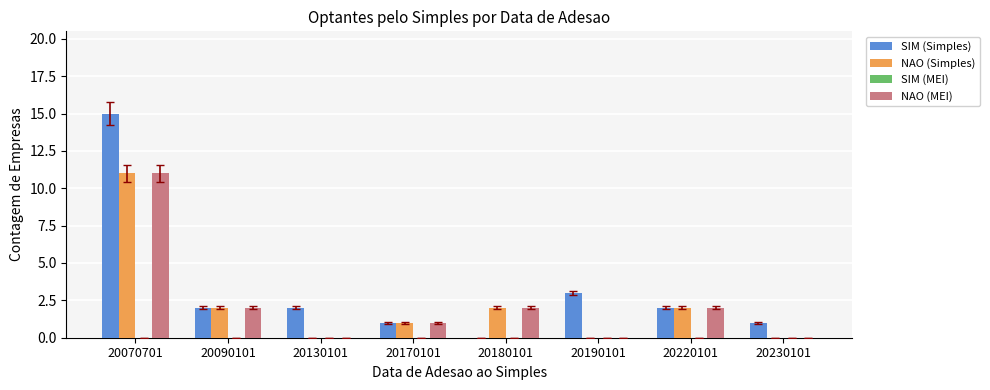

Are the bars horizontal?

No